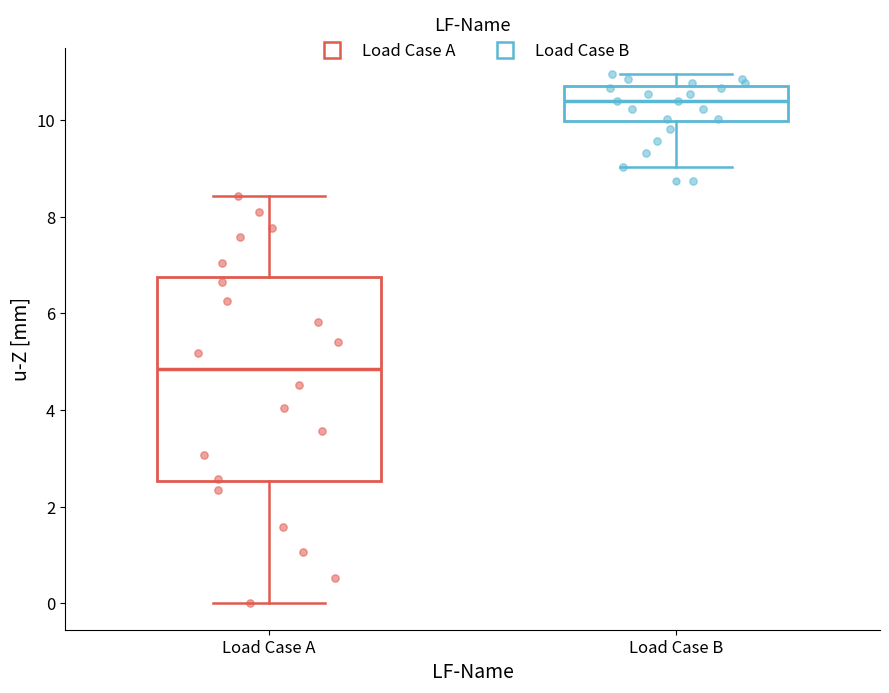

Comparing the boxes themselves (not the whiskers), which one is the tallest?

Load Case A